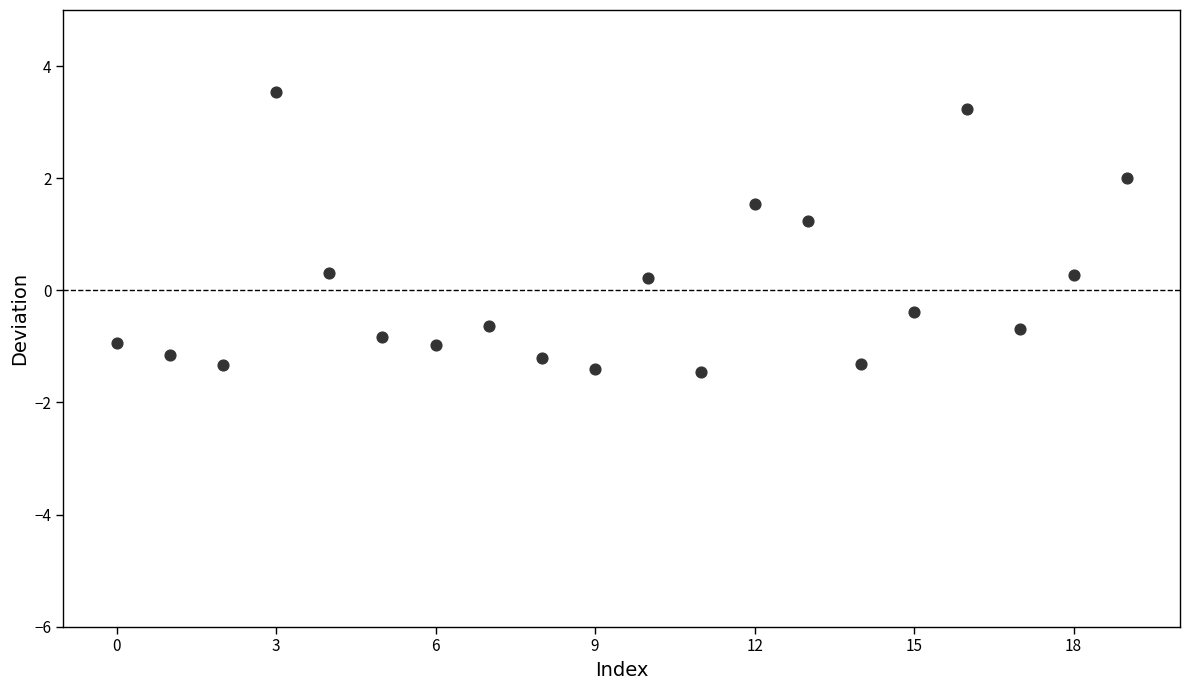

What is the range of Y values (max minus min)?

5.0